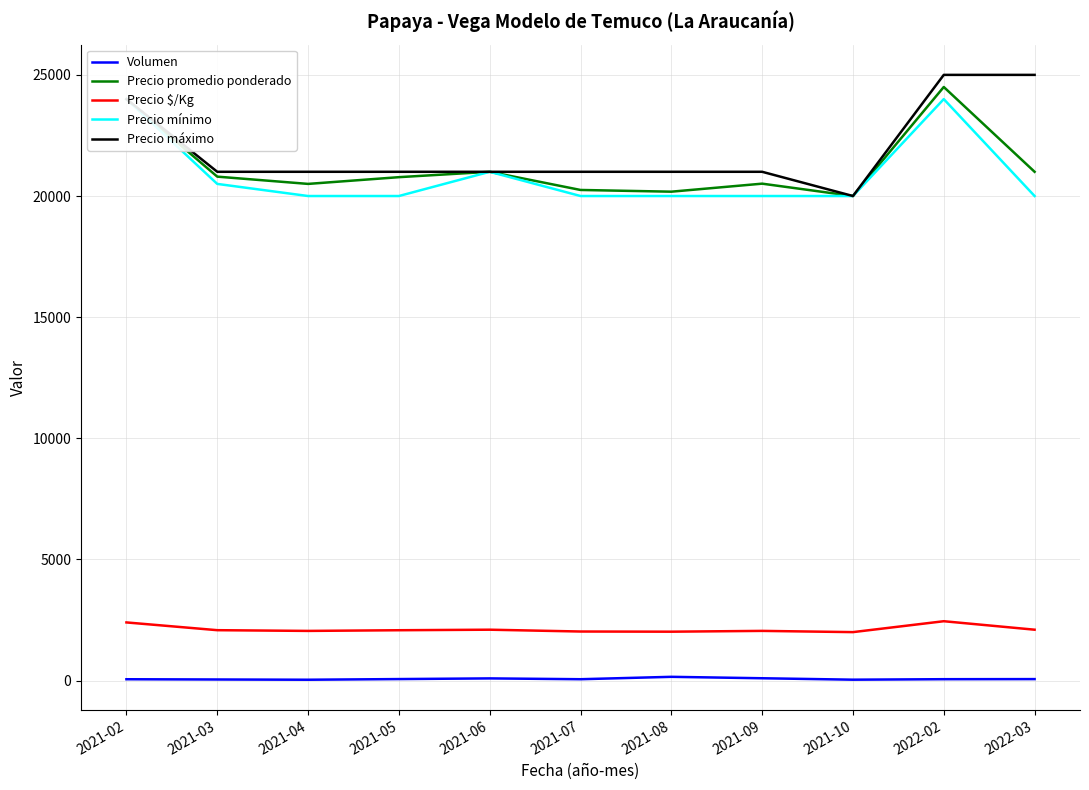

What is the total value across all series at 2021-03?

64425